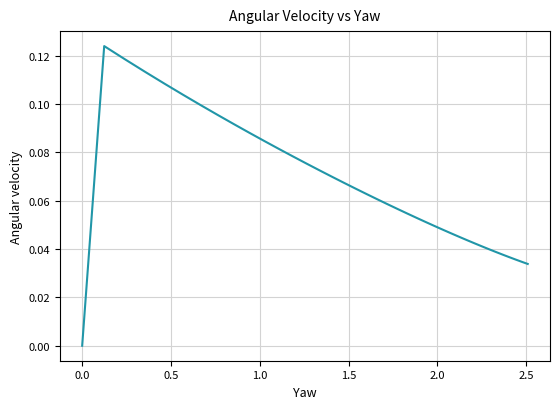

Is this an area chart (filled region under the line)?

No